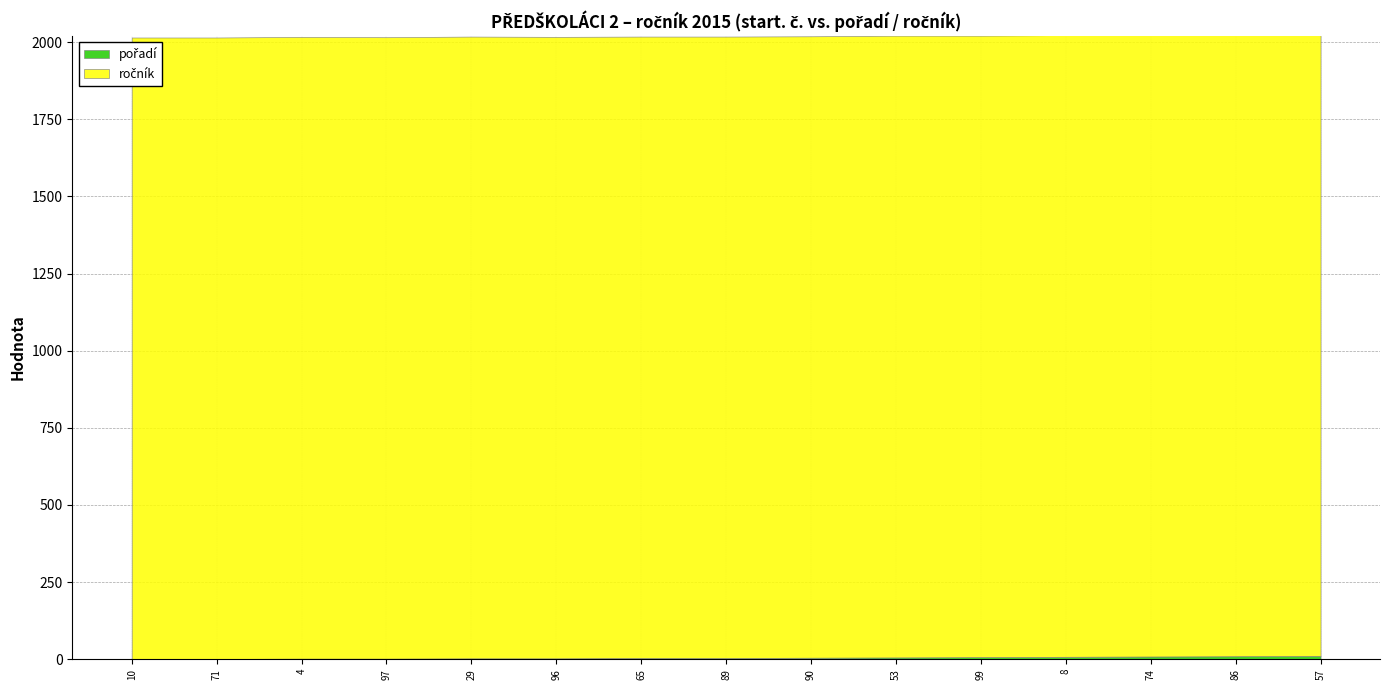

Which series changed the most between 8 and 74?

pořadí